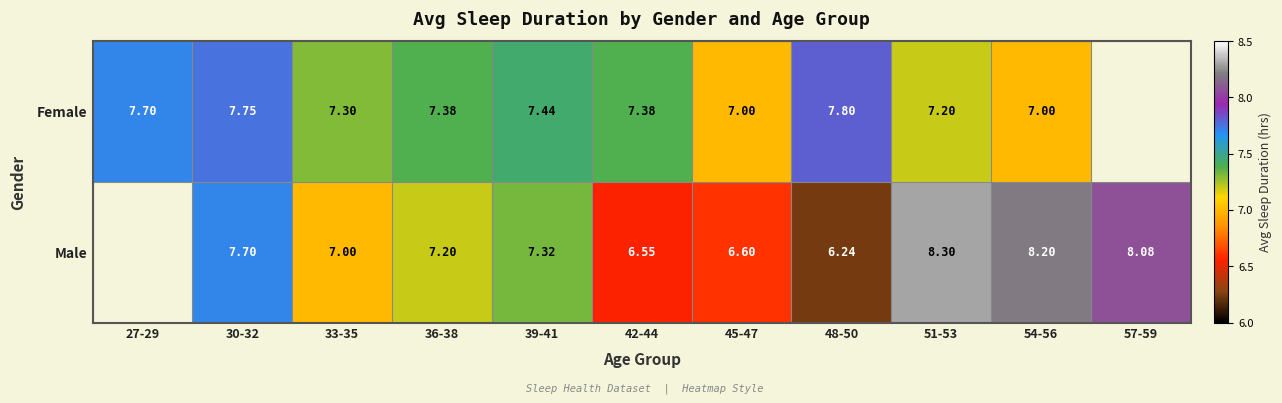

The value of Female at 33-35 is 12.4. True or false?

False